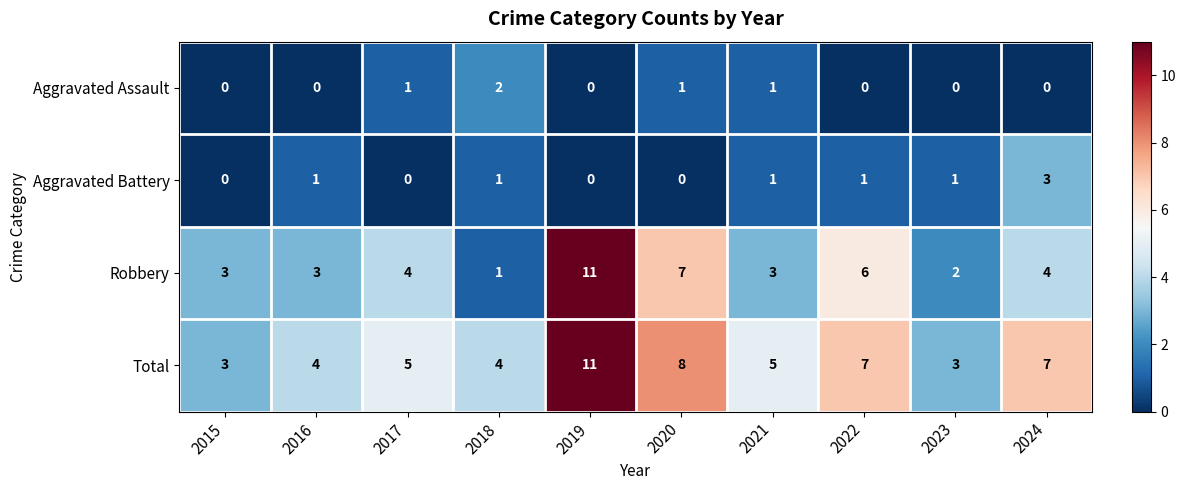

Read the Total value at 2019.

11